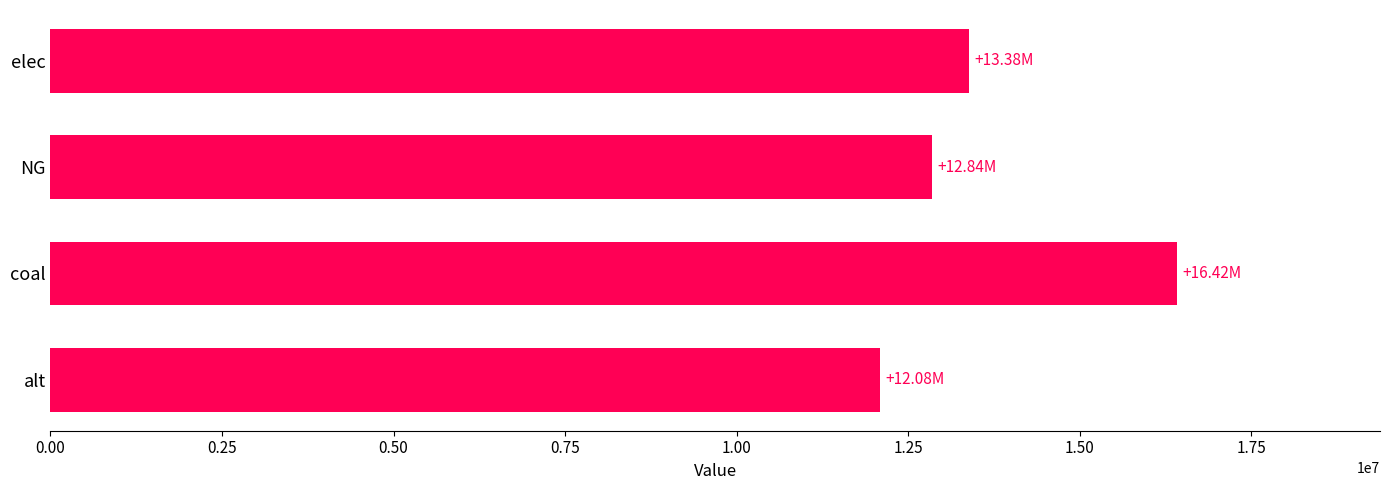

Approximately how many times larger is the value at alt compared to elec?

0.9